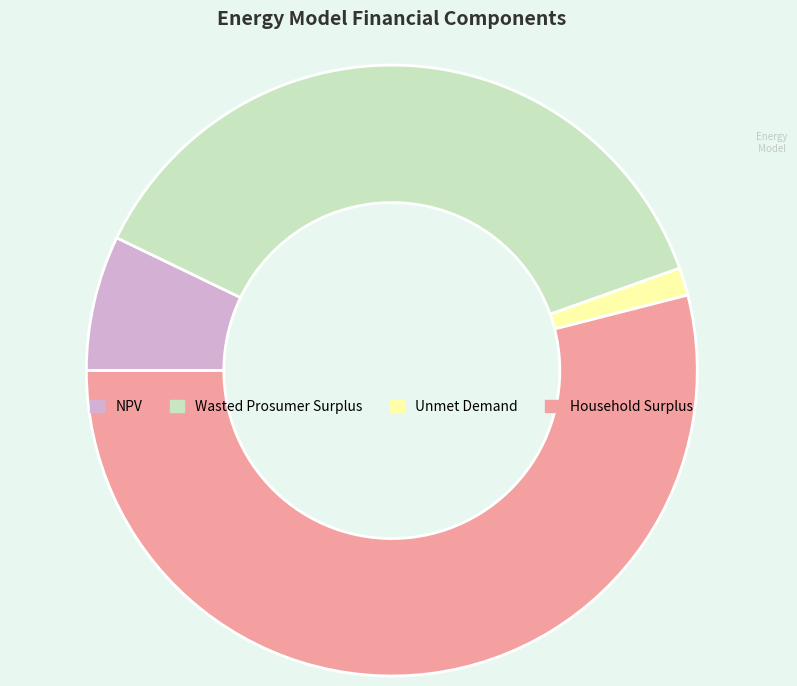

Between Household Surplus and Wasted Prosumer Surplus, which is larger?

Household Surplus